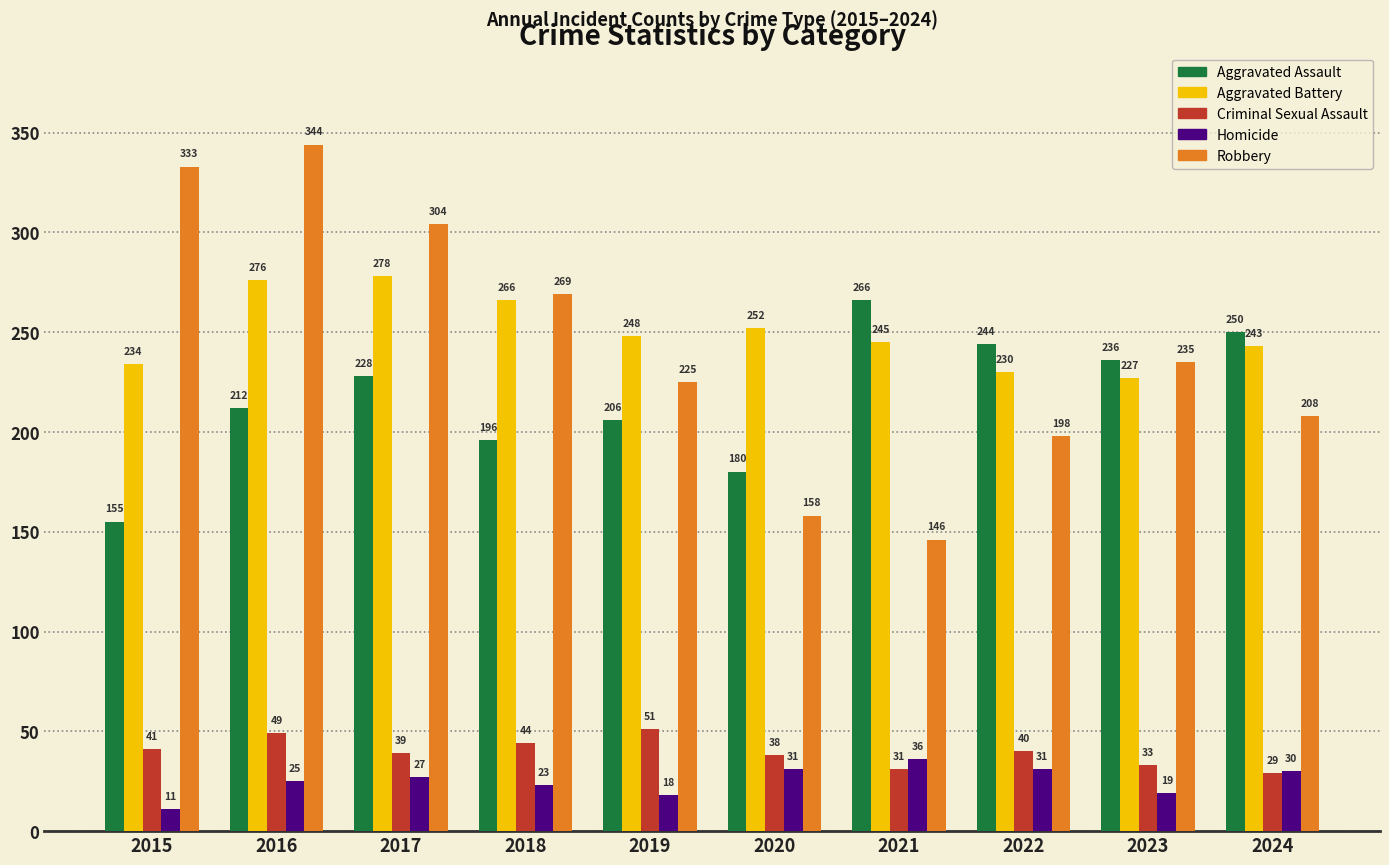

Reading left to right, extract all data points from this chart.

Aggravated Assault: 155	212	228	196	206	180	266	244	236	250
Aggravated Battery: 234	276	278	266	248	252	245	230	227	243
Criminal Sexual Assault: 41	49	39	44	51	38	31	40	33	29
Homicide: 11	25	27	23	18	31	36	31	19	30
Robbery: 333	344	304	269	225	158	146	198	235	208